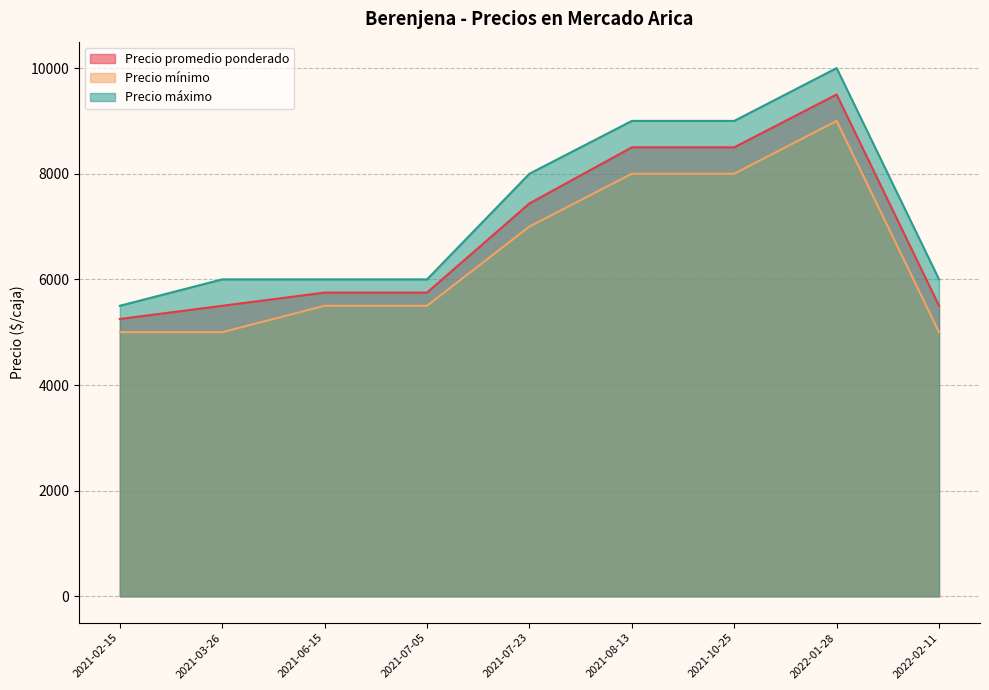

What is the difference between the second highest and minimum values in the Precio mínimo series?

3000